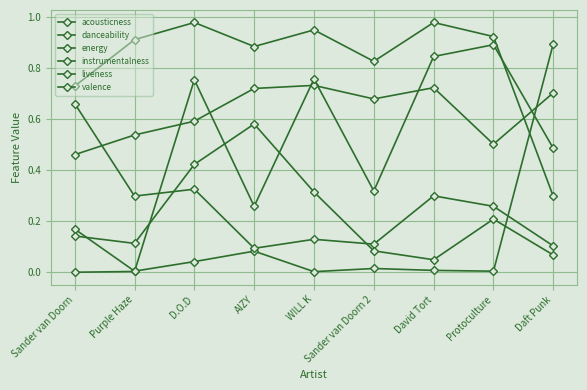

Is this an area chart (filled region under the line)?

No